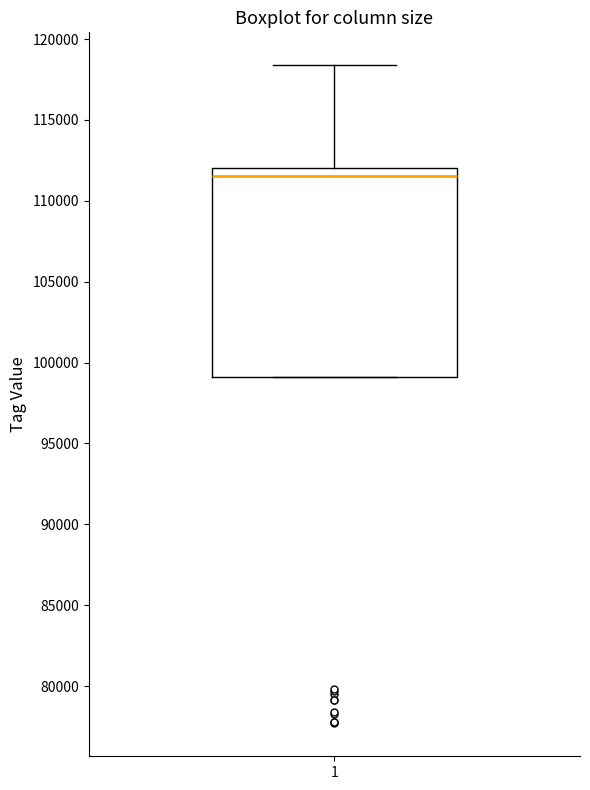

Read this box plot against the y-axis: the position of the median line, the range covered by the box, and the ends of both whiskers. The values are not printed on the chart, so give them approximately, as read against the axis.

median 111500, box 99000 to 112000, whiskers 99000 to 118500